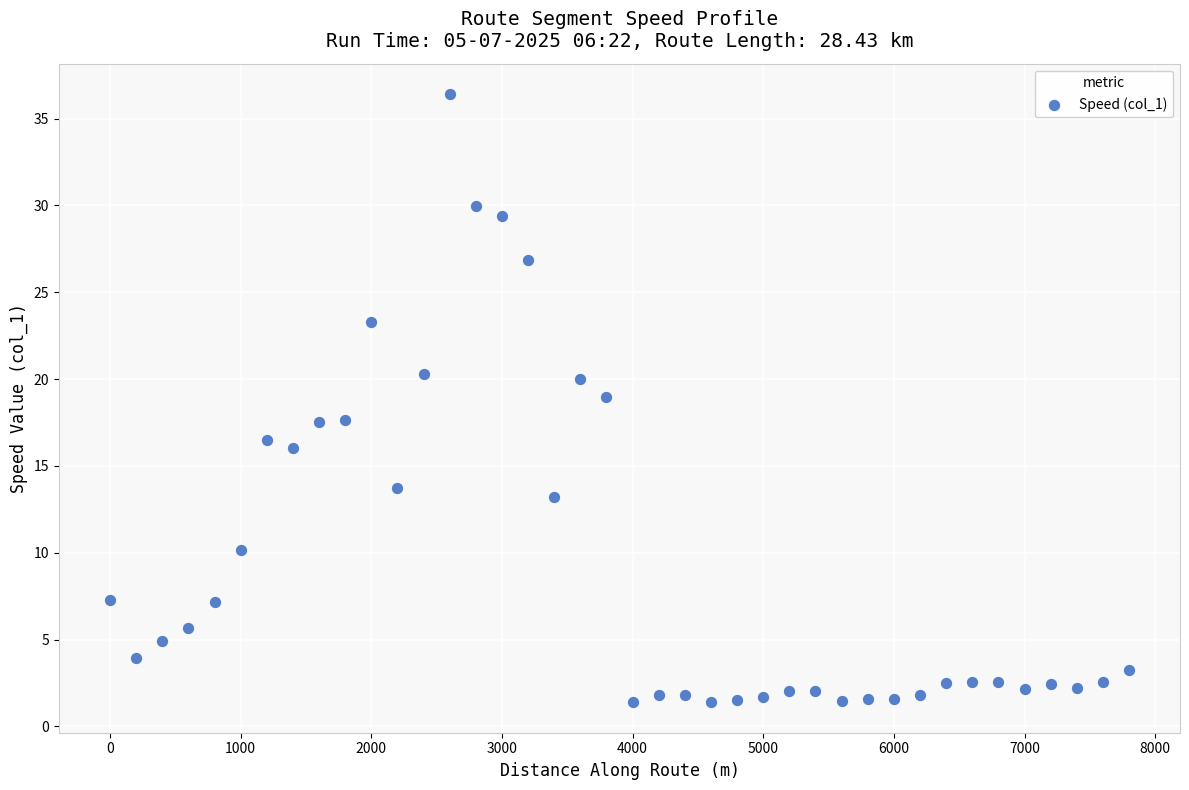

What is the range of Y values (max minus min)?

35.0